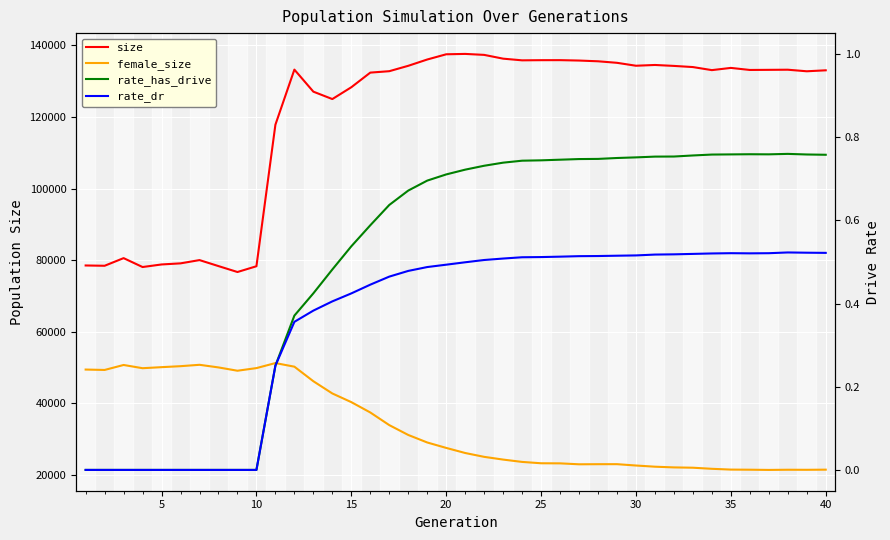

The female_size series shows 21737.1 at 25. True or false?

False